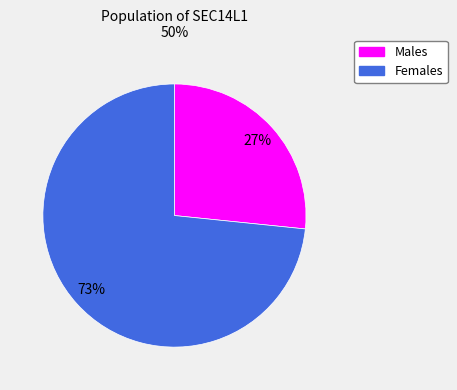

Is there a majority slice in this chart?

Yes